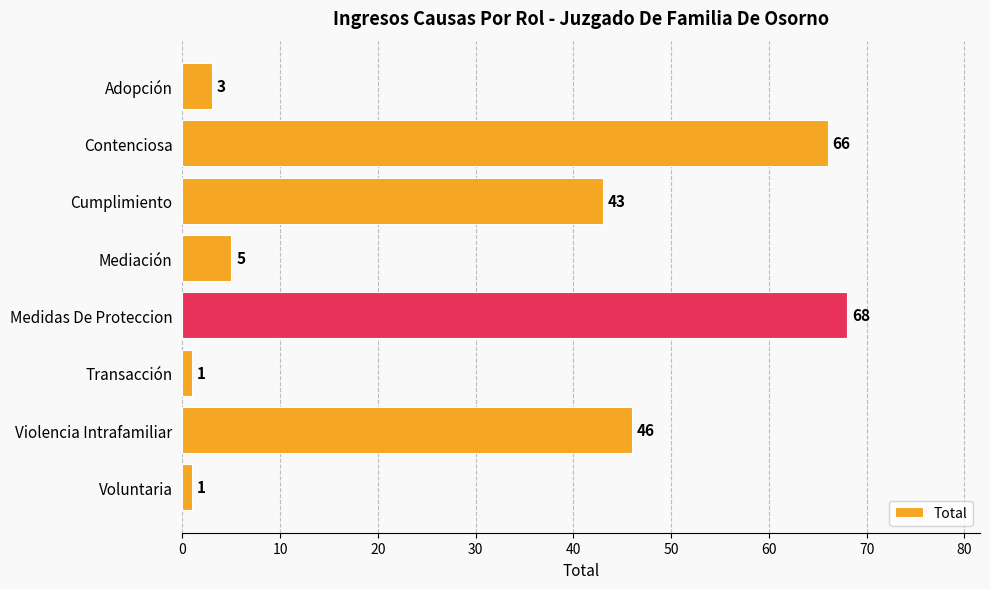

True or false: the data shows 68 at Medidas De Proteccion.

True